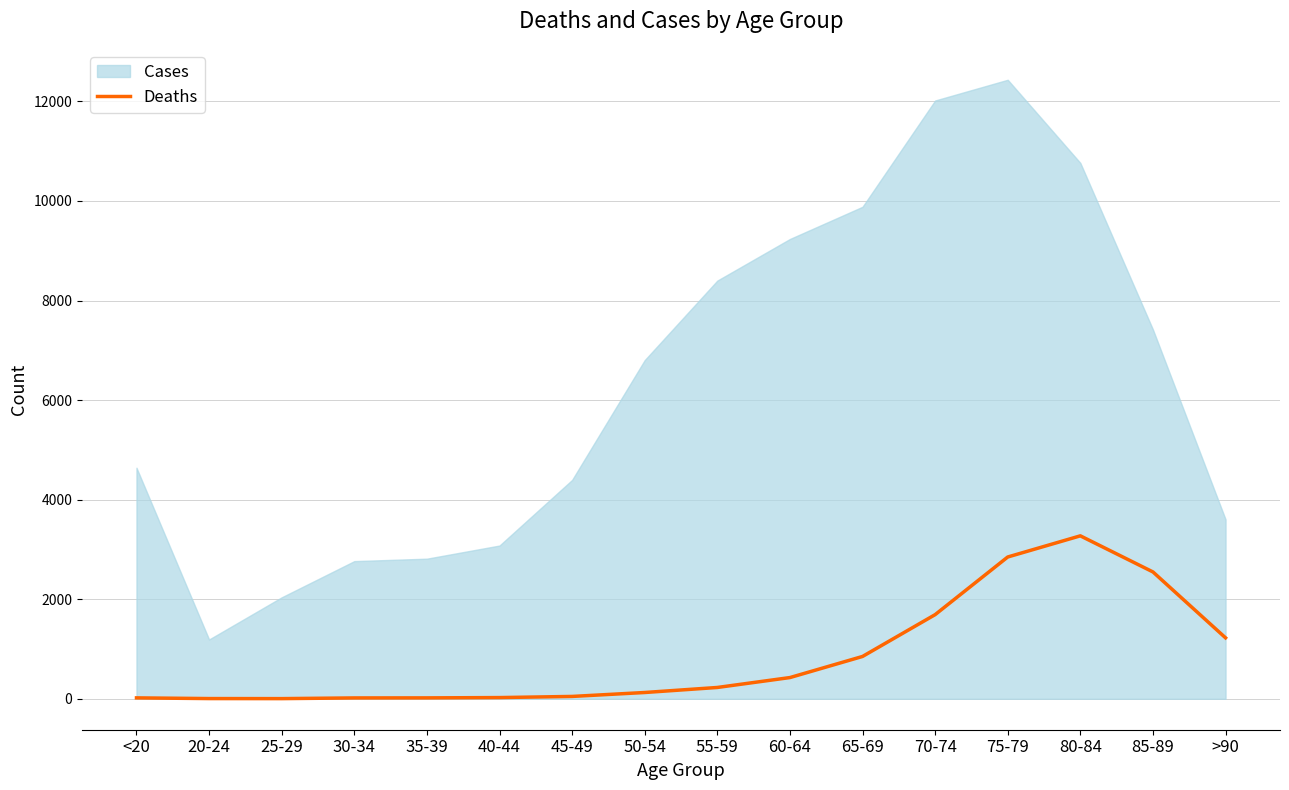

What is the maximum value for Deaths?

3273